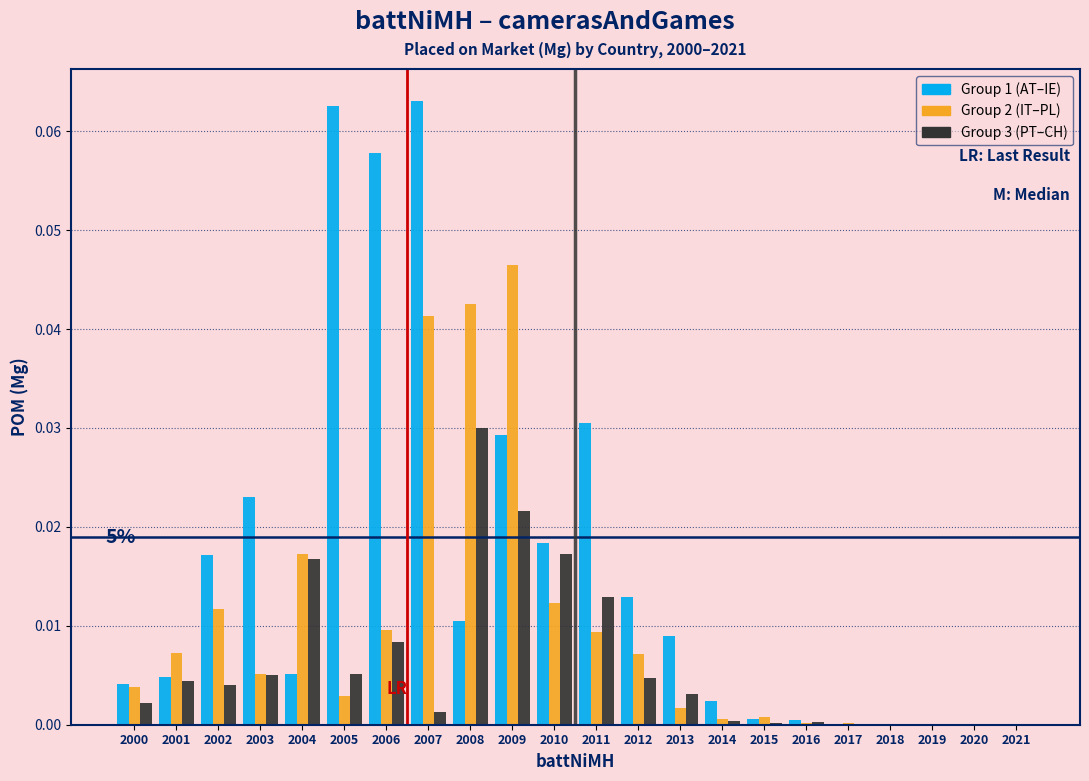

Is the value of Group 2 (IT–PL) at 2020 greater than the value of Group 1 (AT–IE) at 2011?

No